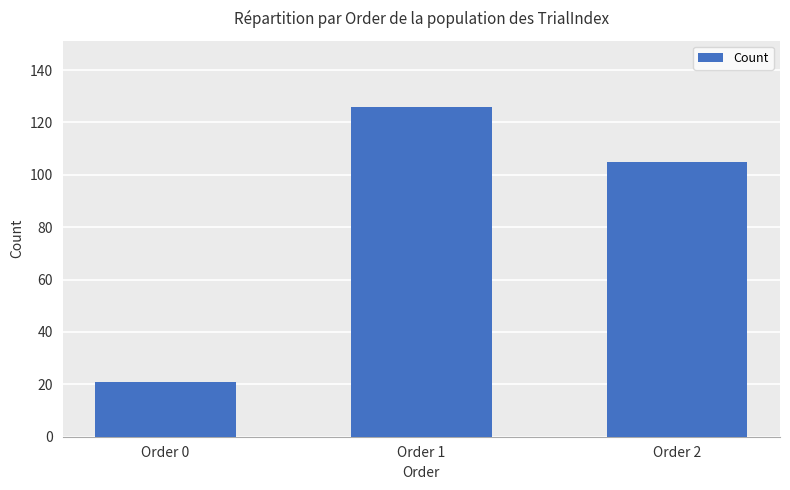

Reading left to right, extract all data points from this chart.

Order 0=21	Order 1=126	Order 2=105